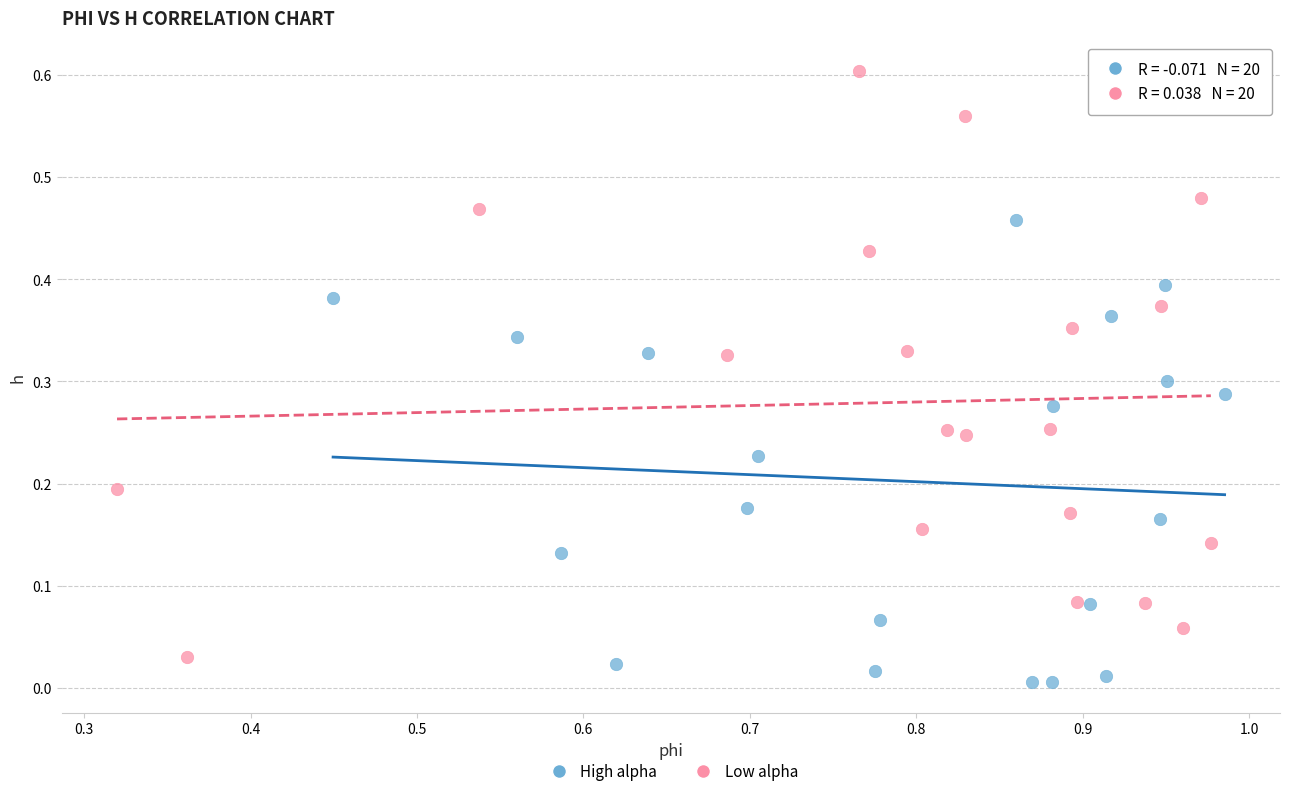

Which series has the largest Y range (max minus min)?

Low alpha